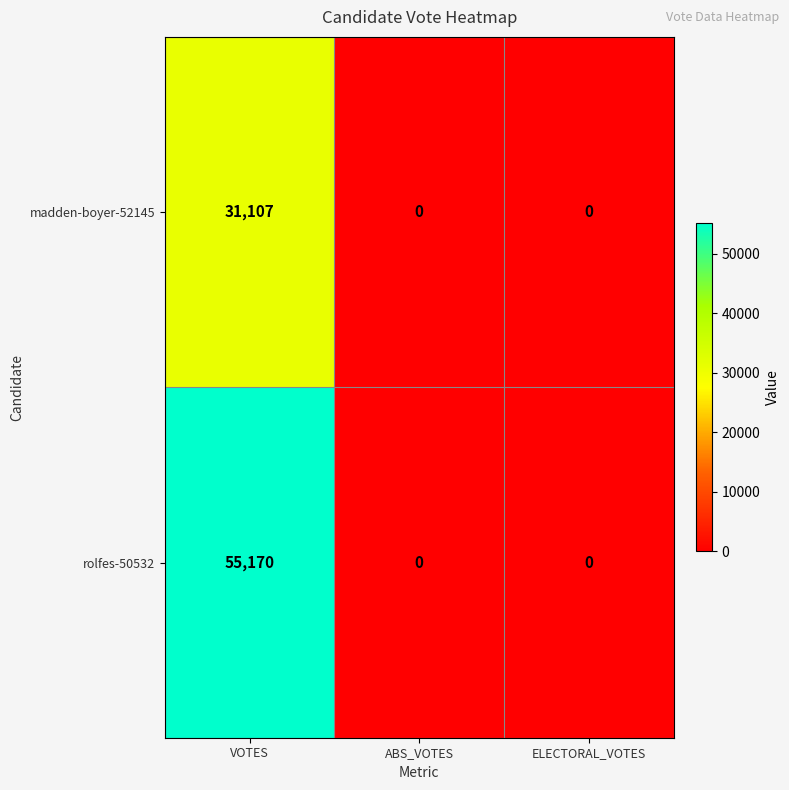

True or false: rolfes-50532 has a value of 31610 at VOTES.

False